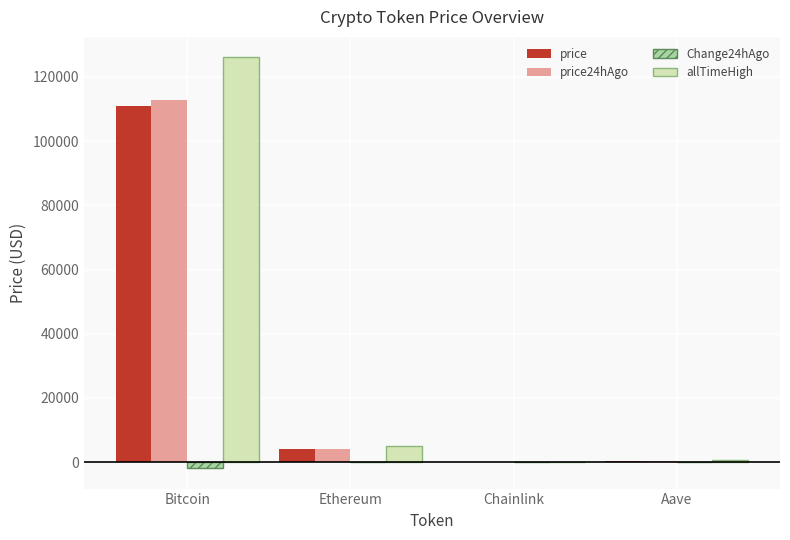

What are all the series names shown in the legend?

price, price24hAgo, Change24hAgo, allTimeHigh